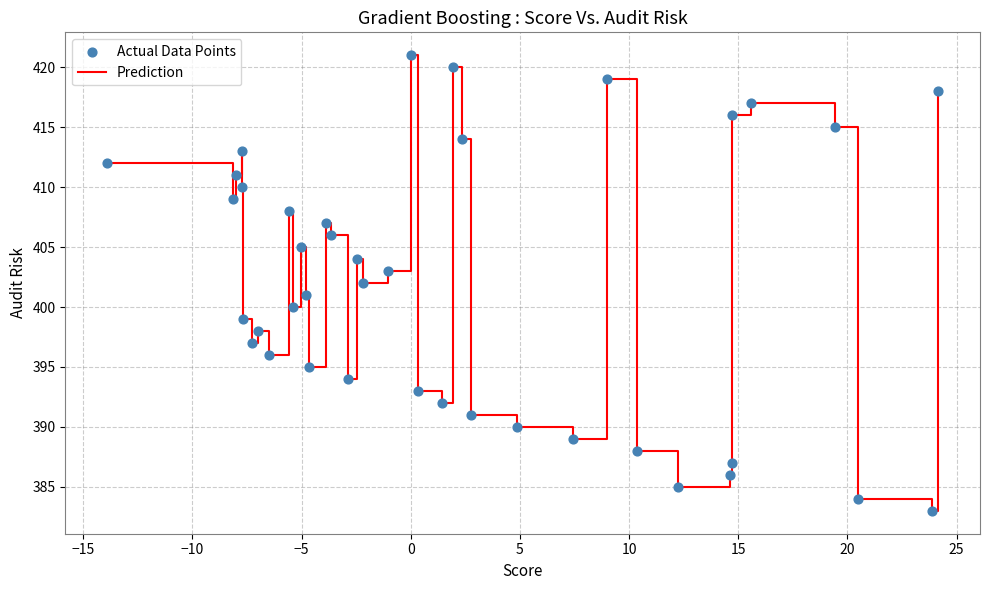

What is the smallest value displayed?

383